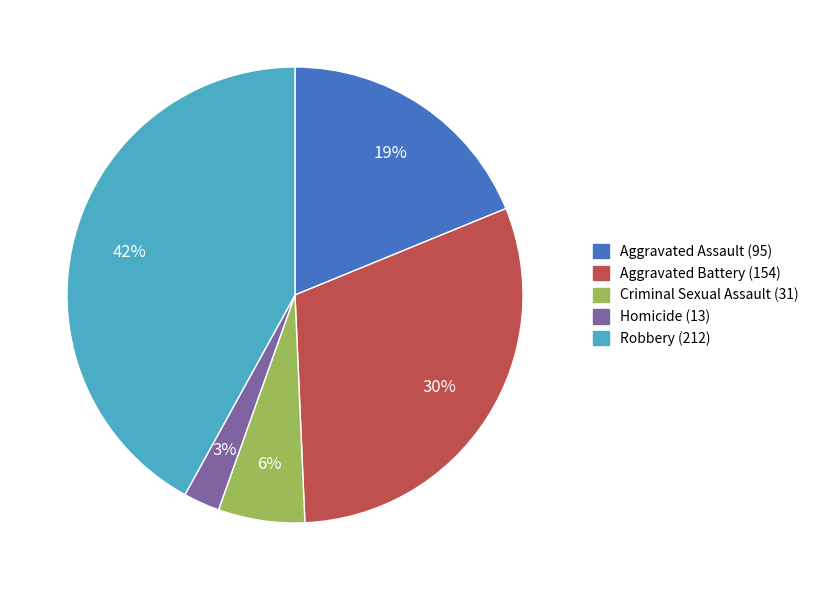

How many segments does this pie chart have?

5